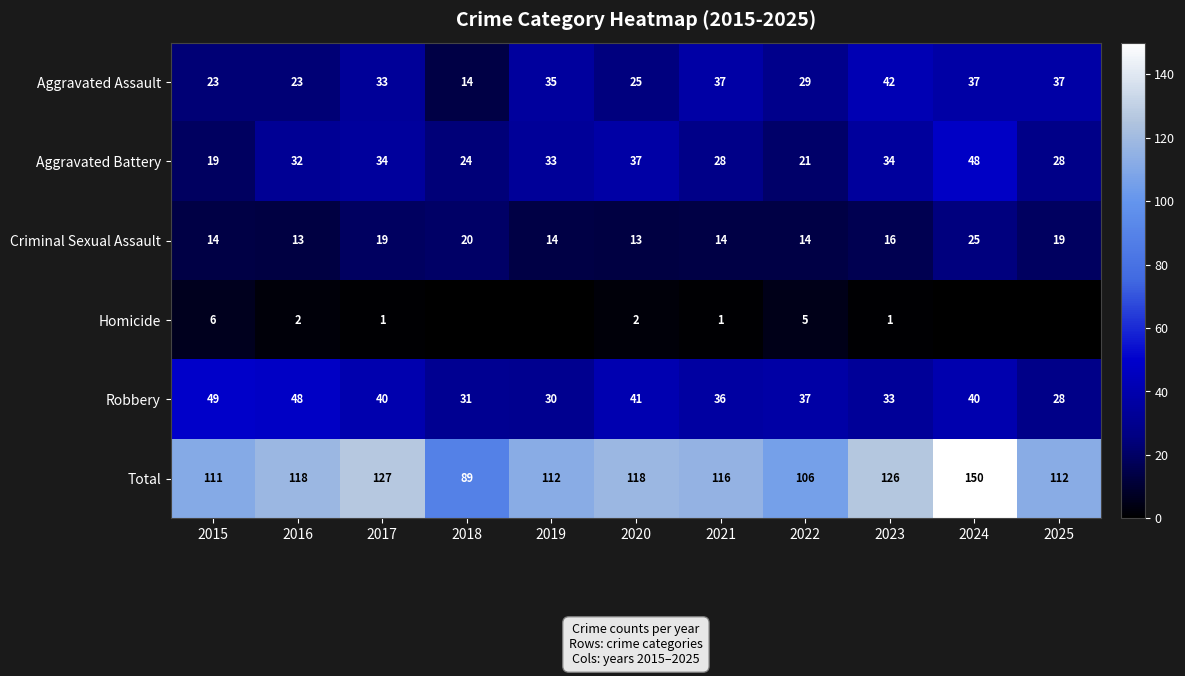

What is the minimum value for Criminal Sexual Assault?

13